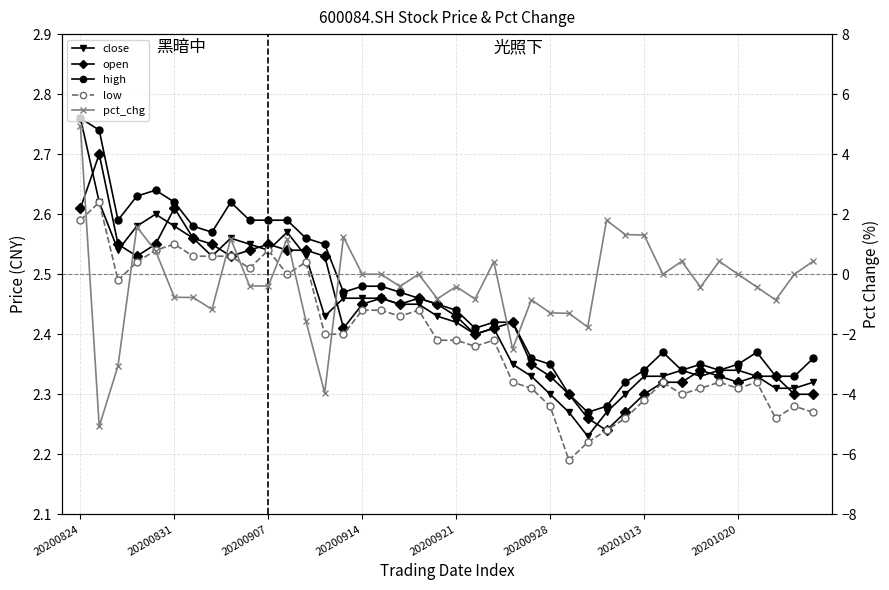

Is the value of high at 38 greater than the value of pct_chg at 28?

Yes